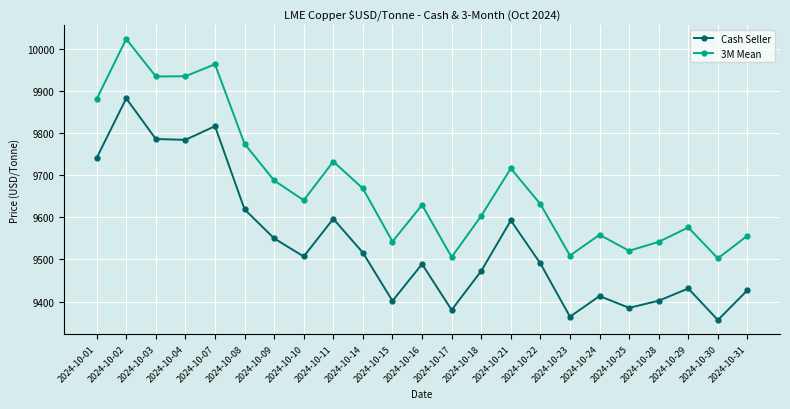

How many data points in Cash Seller are above 9490?

12